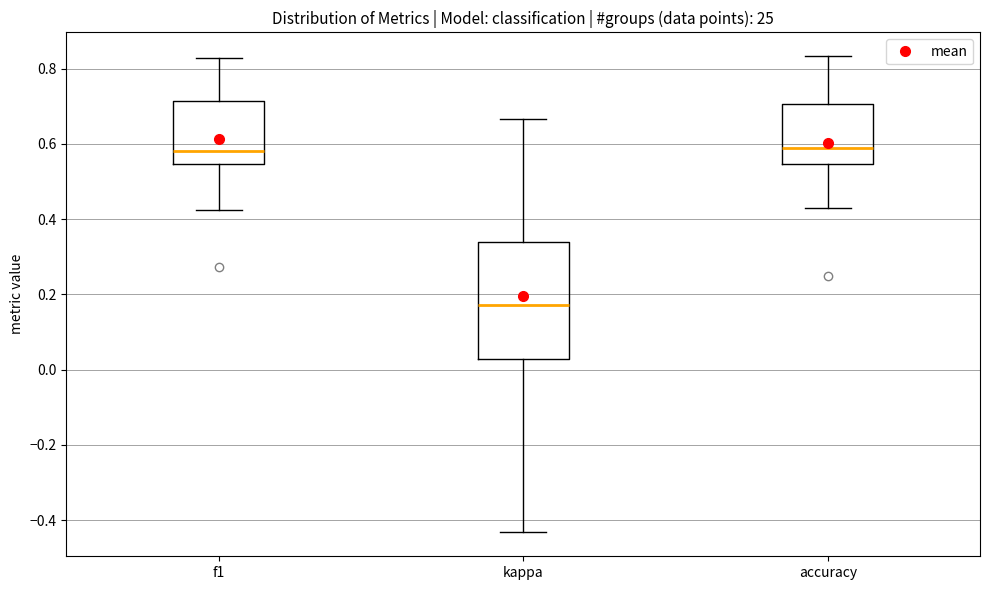

Comparing the boxes themselves (not the whiskers), which one is the tallest?

kappa